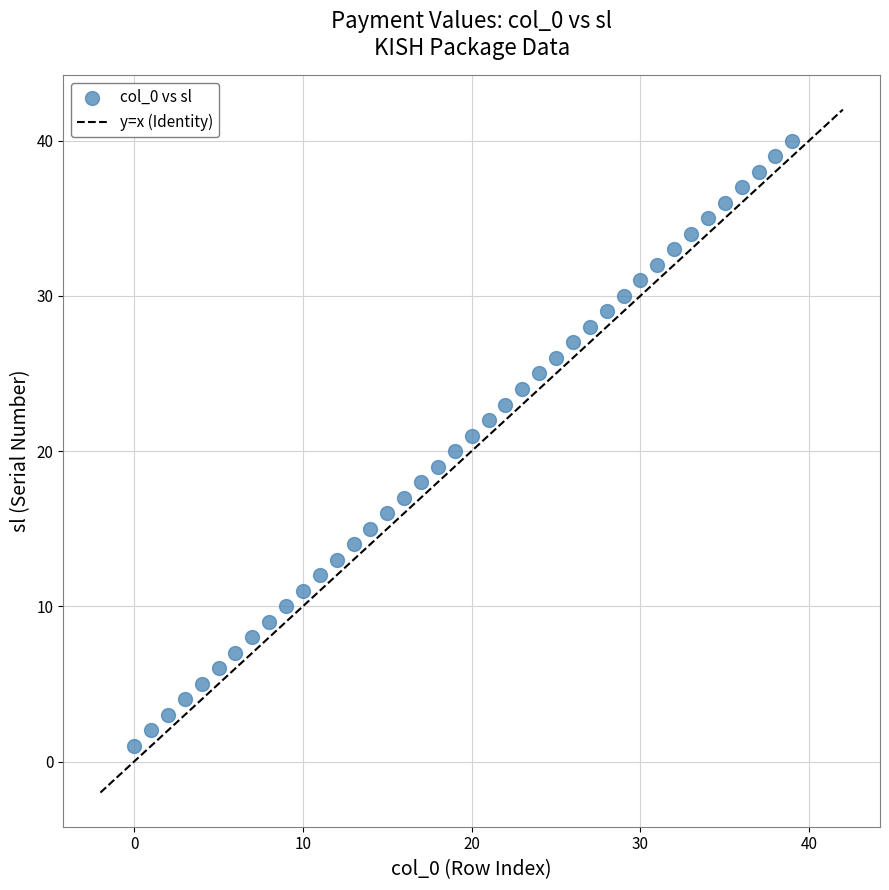

What is the range of Y values (max minus min)?

39